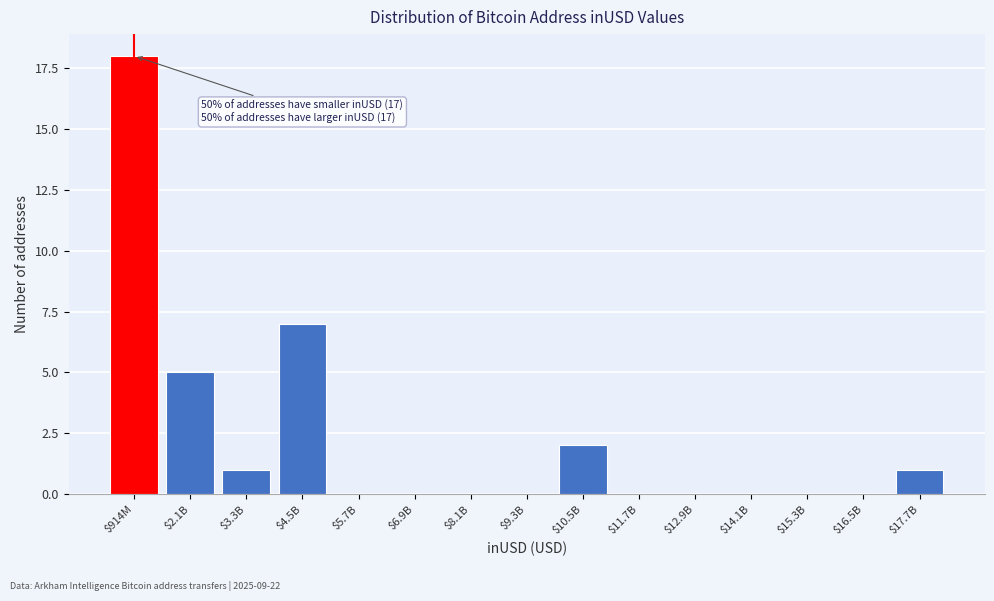

Where is the data nearest to the value 9?

$4.5B